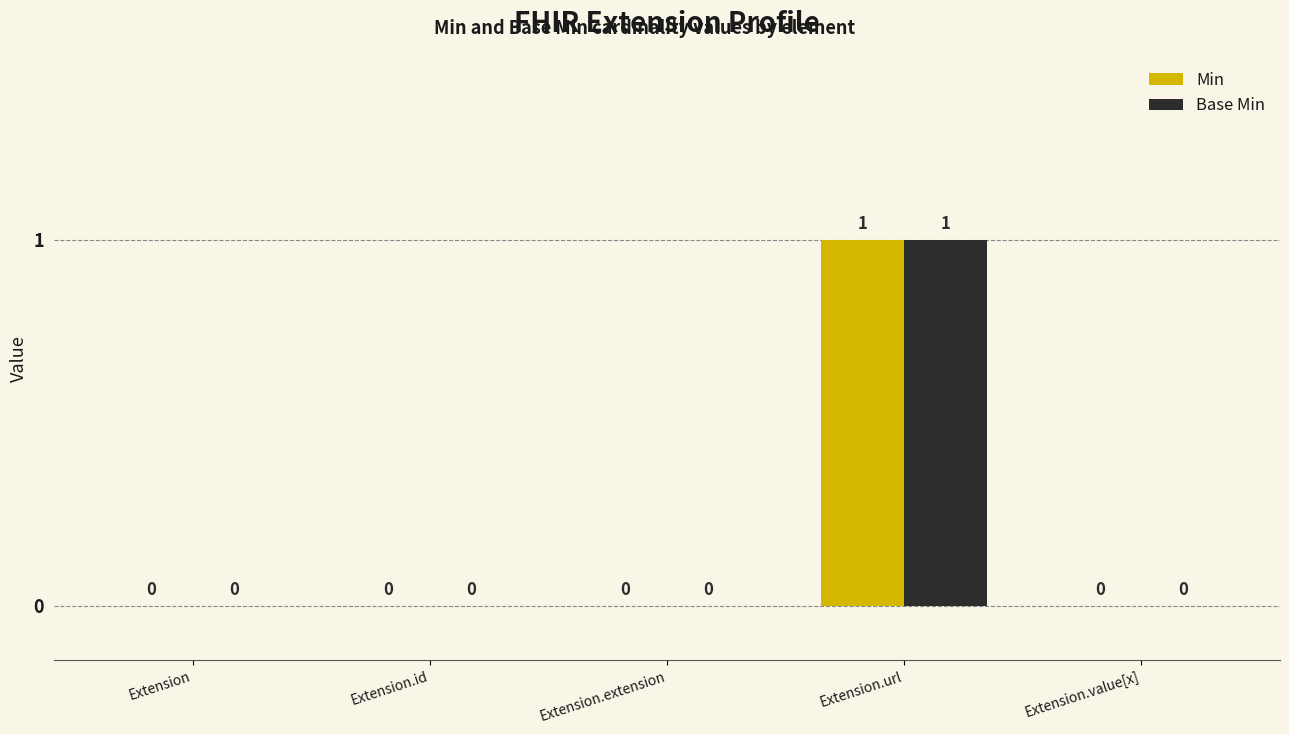

Reading left to right, transcribe all the data shown in this chart.

Min: 0	0	0	1	0
Base Min: 0	0	0	1	0